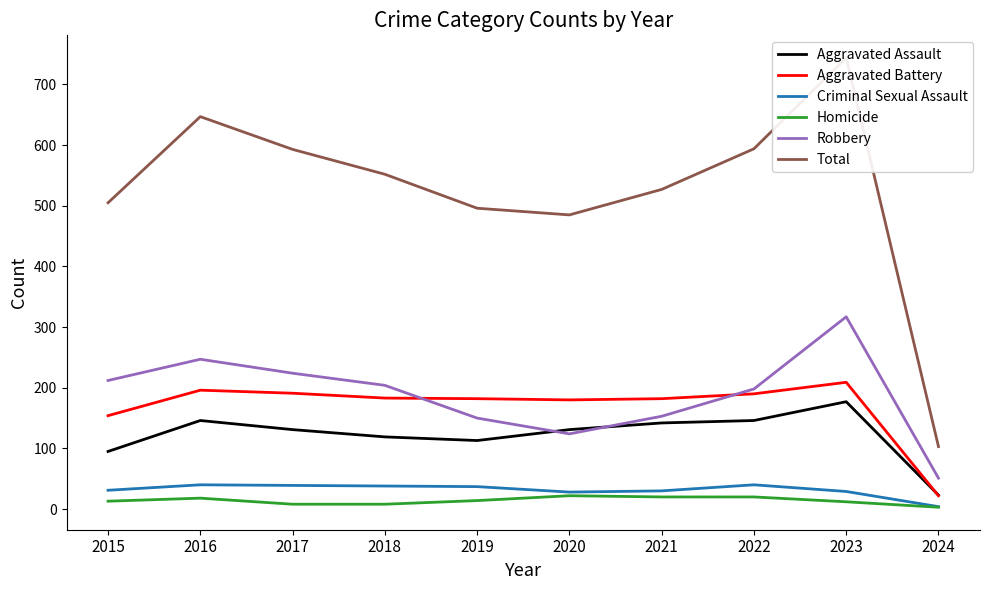

True or false: Robbery and Homicide intersect in this chart.

False